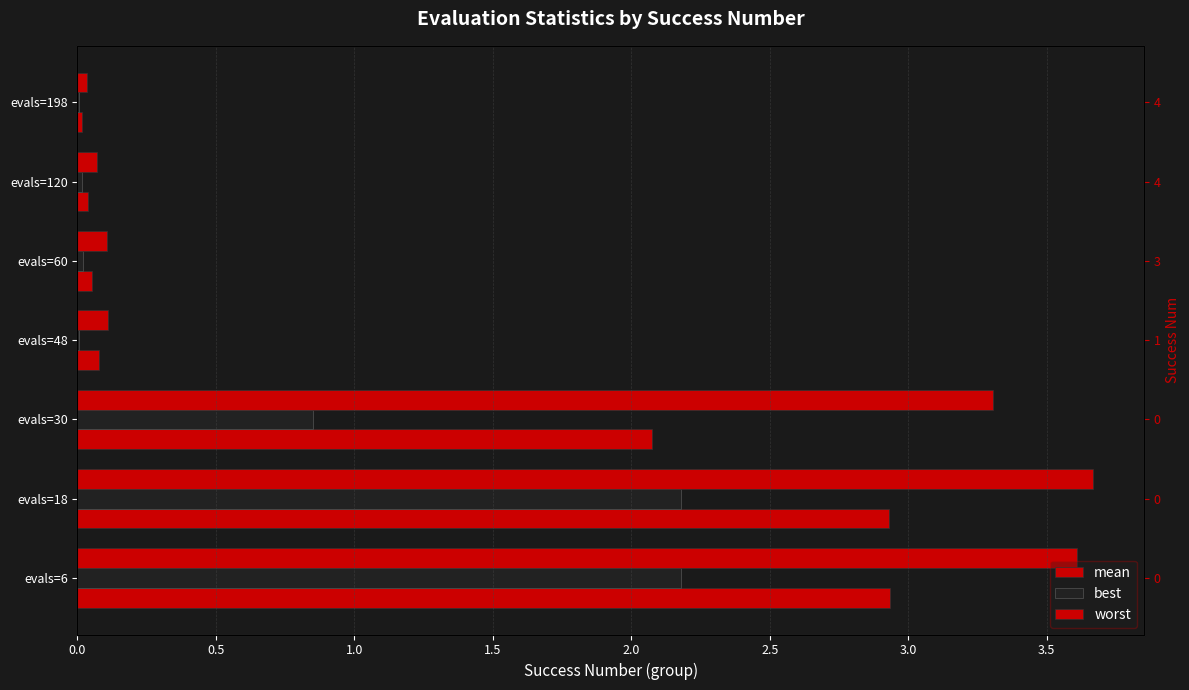

List the series in order of their overall mean, lowest first.

best, mean, worst